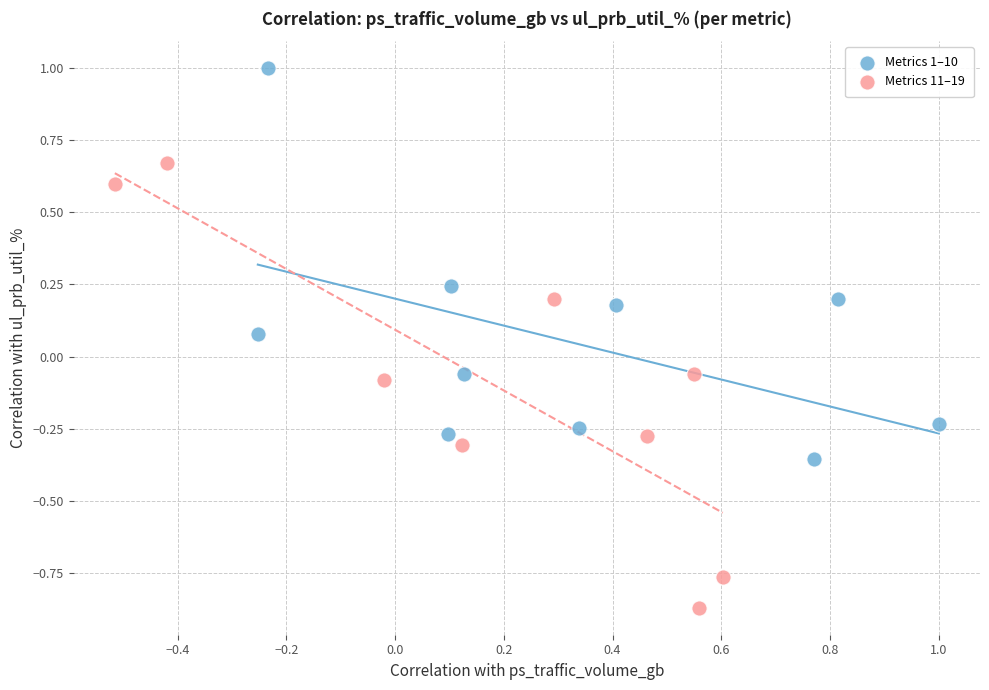

What are all the series names shown in the legend?

Metrics 1–10, Metrics 11–19